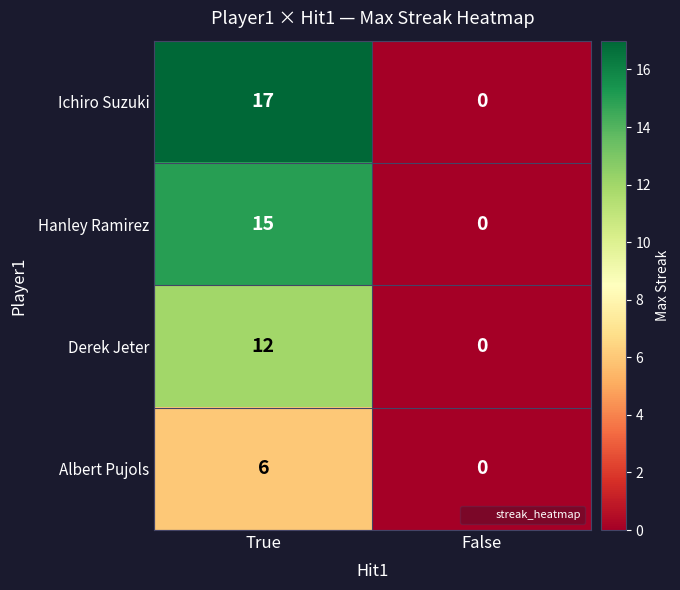

What is the difference between the Ichiro Suzuki values at True and False?

17